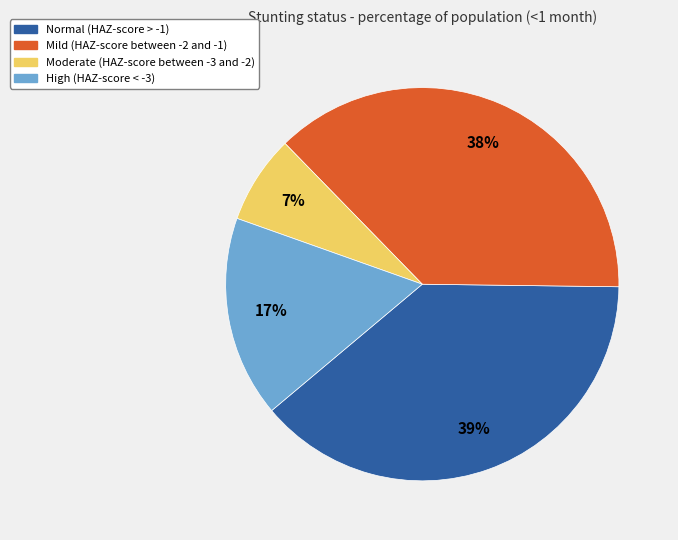

Is the sum of Moderate (HAZ-score between -3 and -2) and Mild (HAZ-score between -2 and -1) greater than half?

No